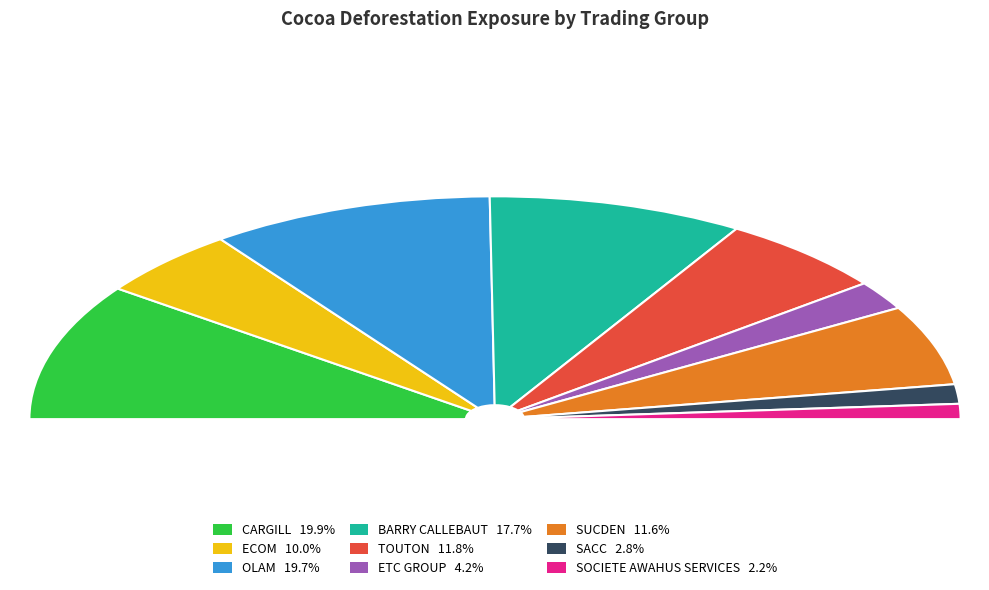

To the nearest percent, what percentage of the pie is TOUTON?

12%